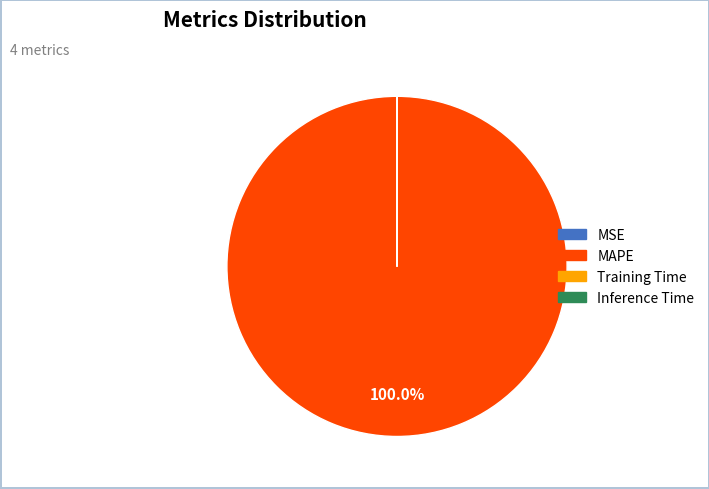

Which category has the biggest portion of the pie?

MAPE